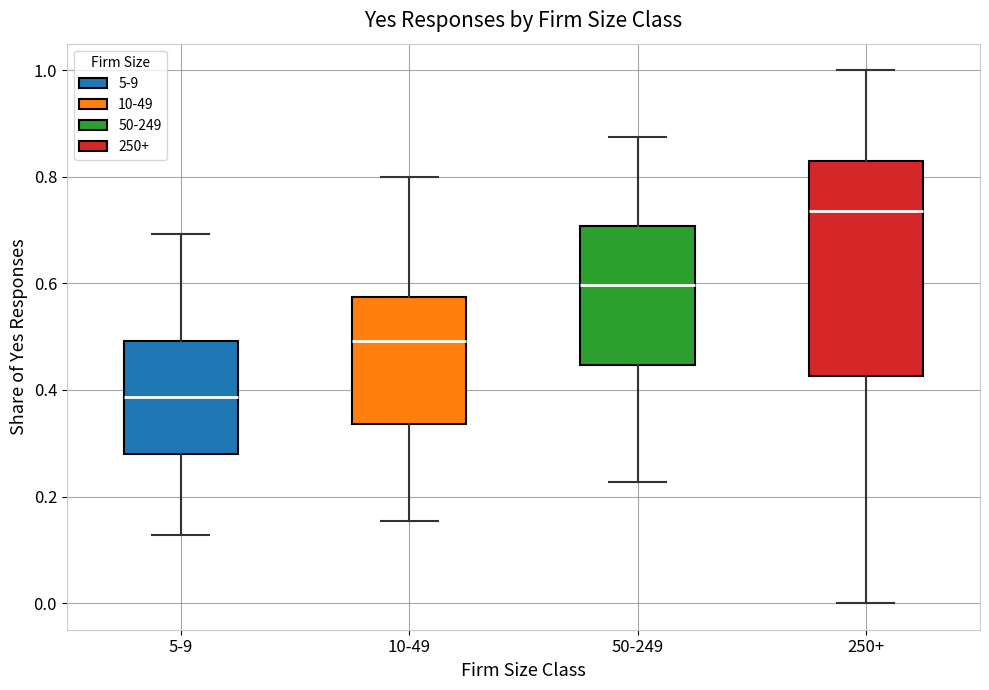

Reading left to right, transcribe this box plot: for each box, give where its median line is, the range the box spans, and where its two whiskers end, as read against the y-axis. The values are not printed on the chart, so give them approximately, as read against the axis.

5-9: median 0.38, box 0.28 to 0.50, whiskers 0.12 to 0.70
10-49: median 0.50, box 0.34 to 0.58, whiskers 0.16 to 0.80
50-249: median 0.60, box 0.44 to 0.70, whiskers 0.22 to 0.88
250+: median 0.74, box 0.42 to 0.82, whiskers 0.00 to 1.00